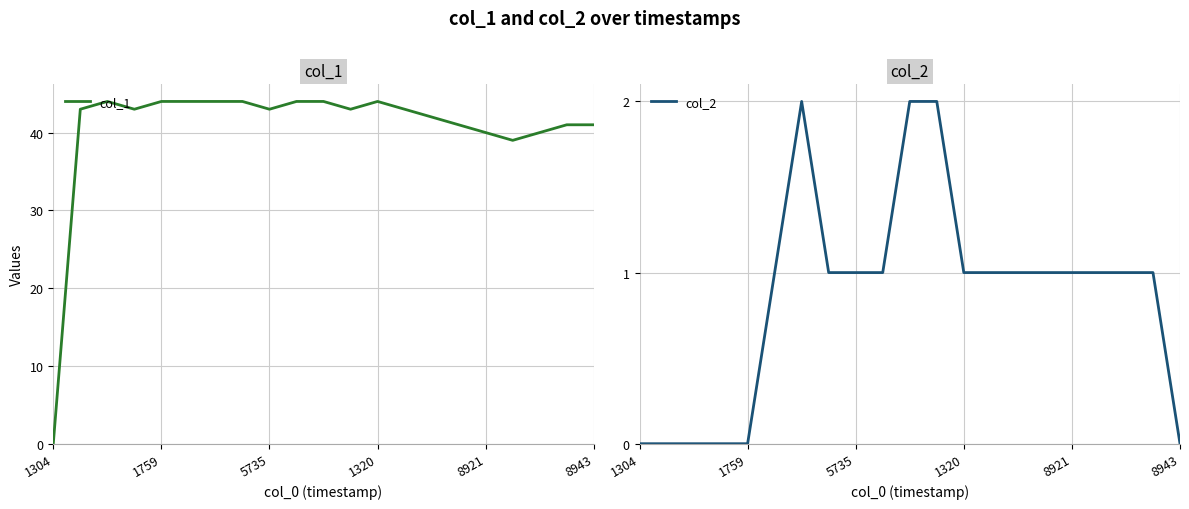

How many lines are shown in the chart?

2